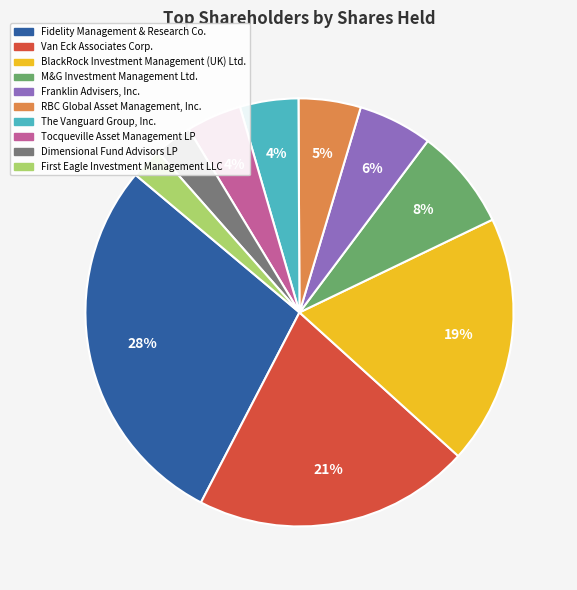

What percentage is the BlackRock Investment Management (UK) Ltd. slice, to the nearest percent?

19%